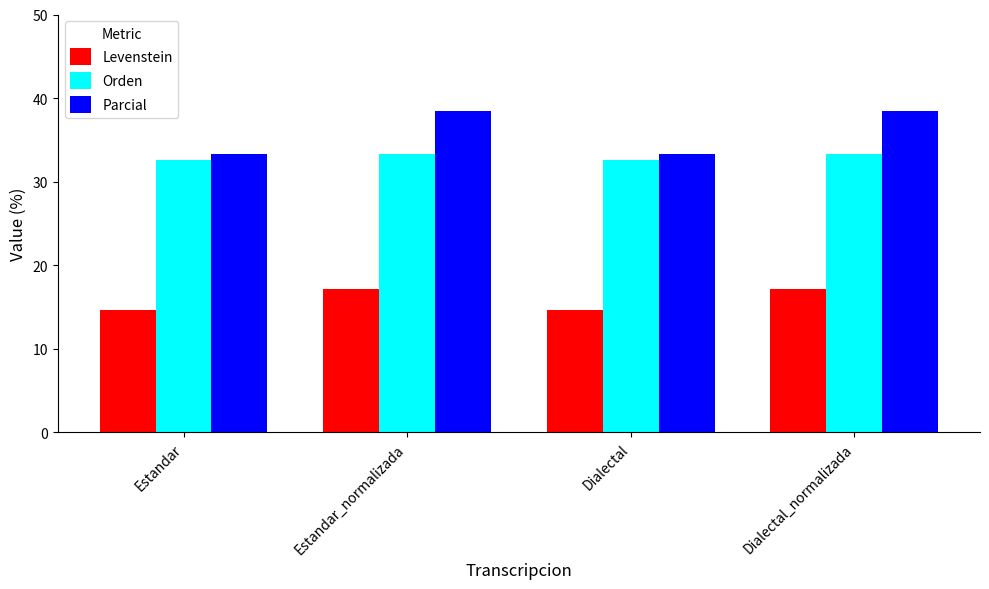

At which label does Orden first exceed 33?

Estandar_normalizada